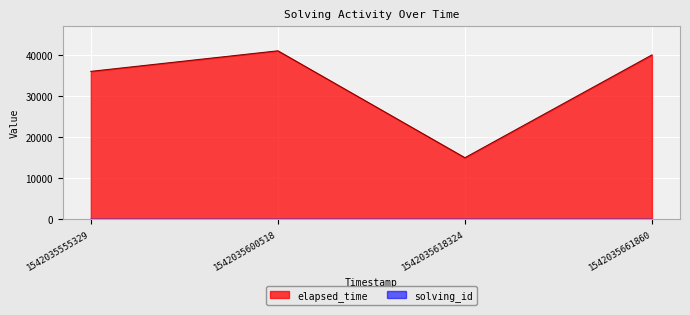

True or false: elapsed_time and solving_id intersect in this chart.

False